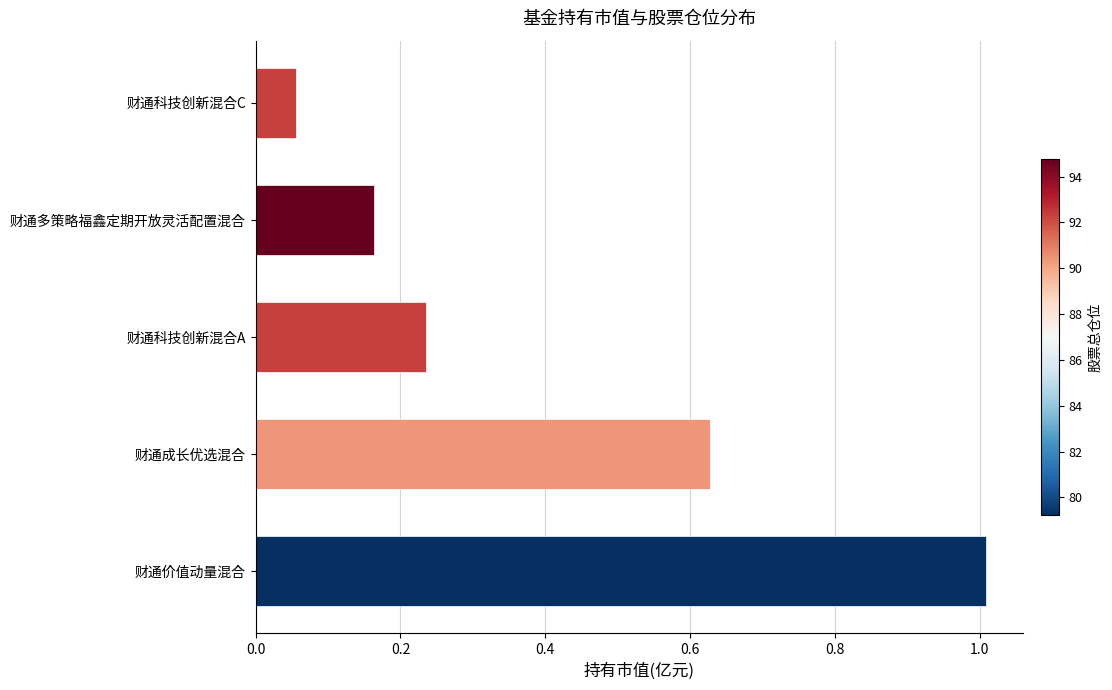

What is the change in value from 财通价值动量混合 to 财通成长优选混合?

-0.4